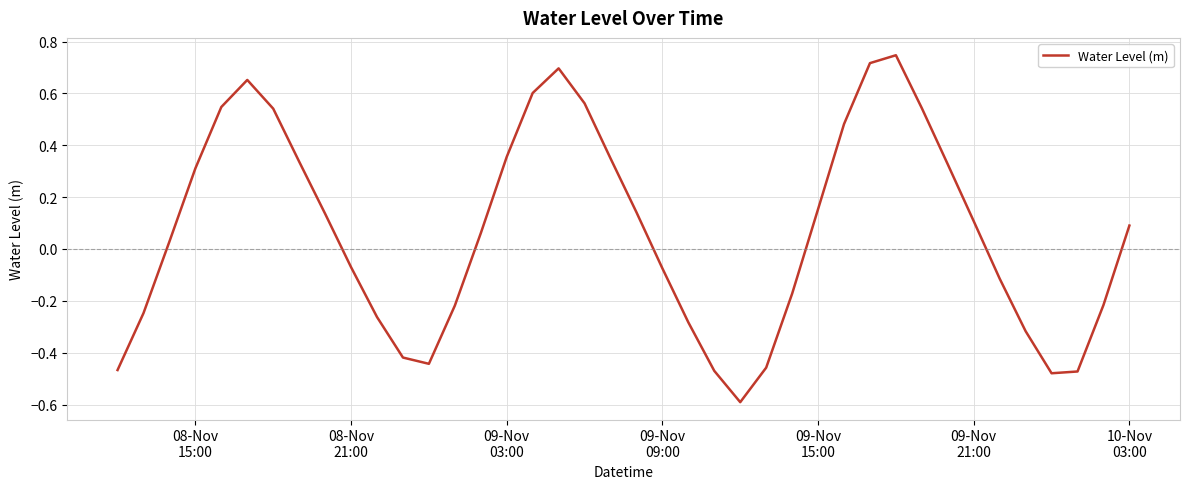

What is the minimum value shown in the chart?

-0.6